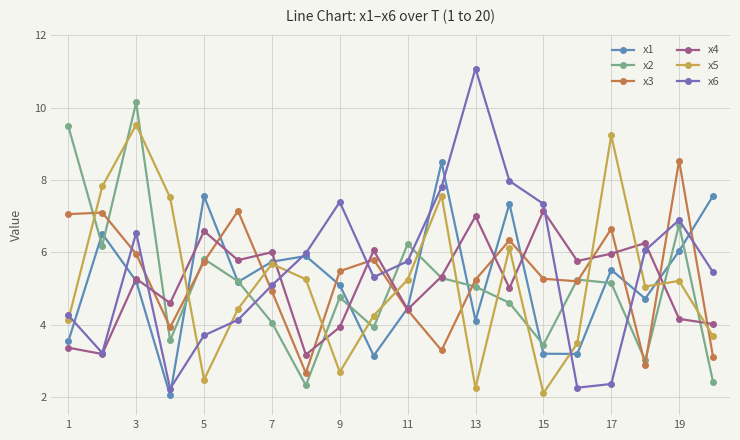

True or false: x3 and x2 intersect in this chart.

True